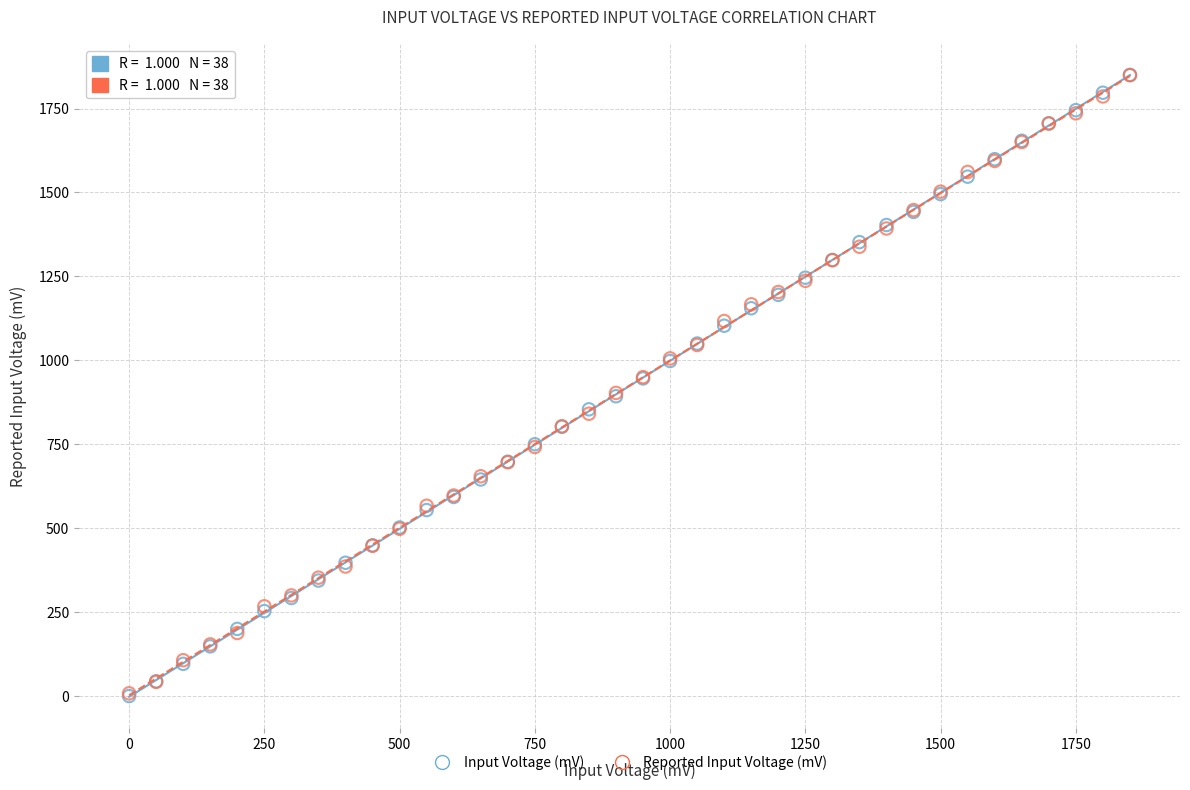

What are all the series names shown in the legend?

Input Voltage (mV), Reported Input Voltage (mV)